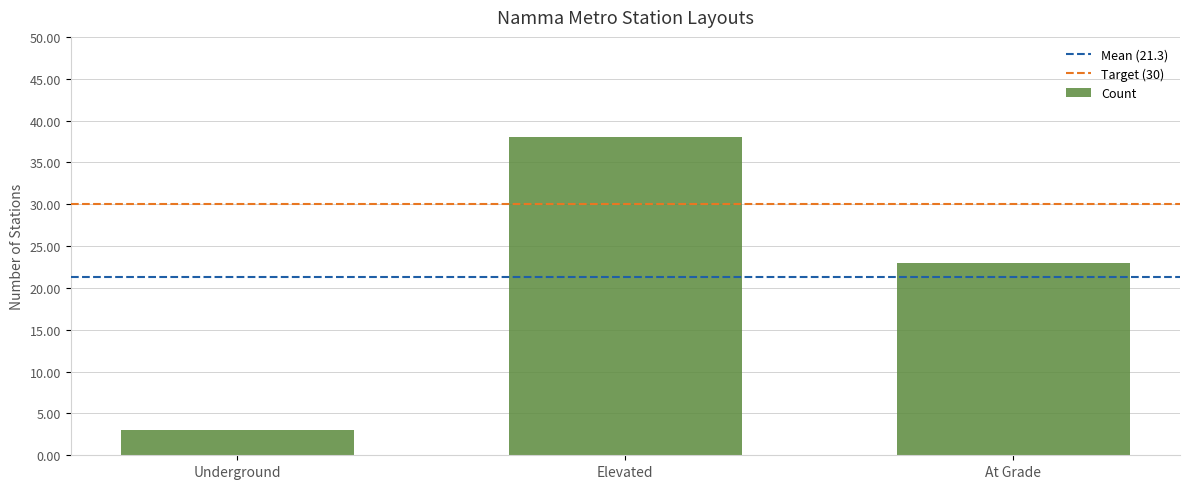

What is the label of the 1st bar from the left?

Underground